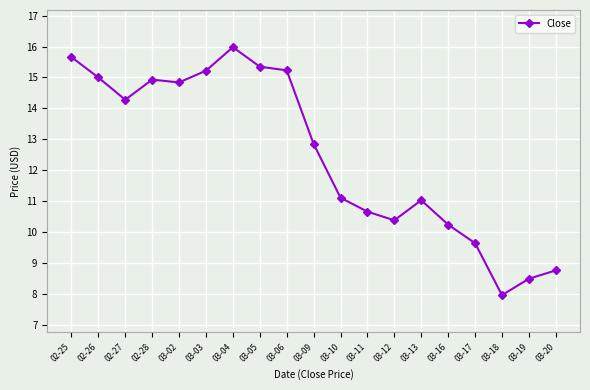

How many distinct data groups are displayed?

1